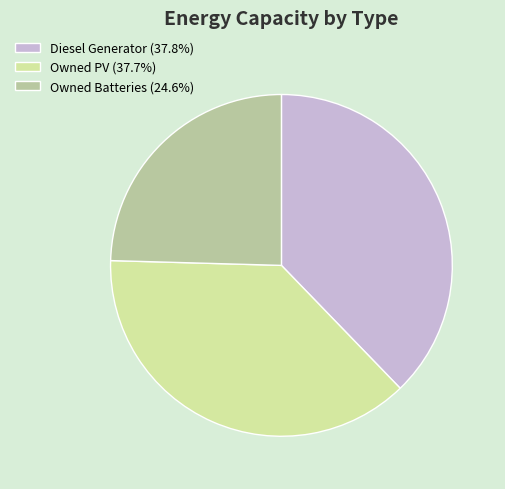

Do Owned PV (37.7%) and Diesel Generator (37.8%) together represent more than half of the pie?

Yes